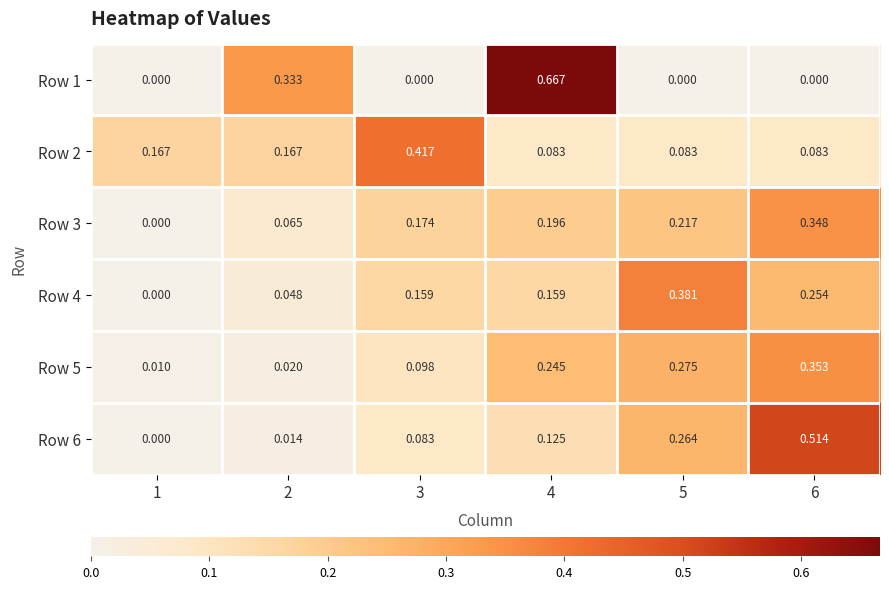

Is the value of Row 1 at 5 greater than the value of Row 4 at 2?

No